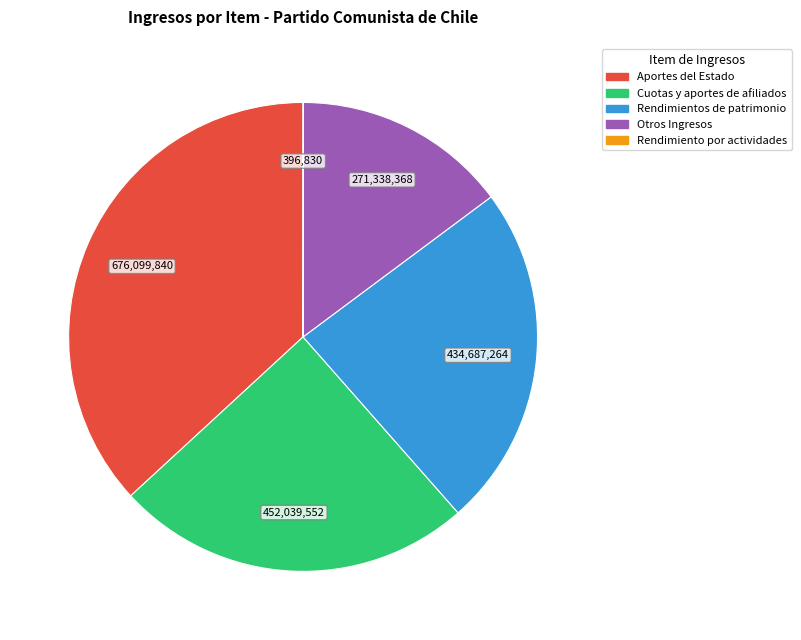

Is there a majority slice in this chart?

No